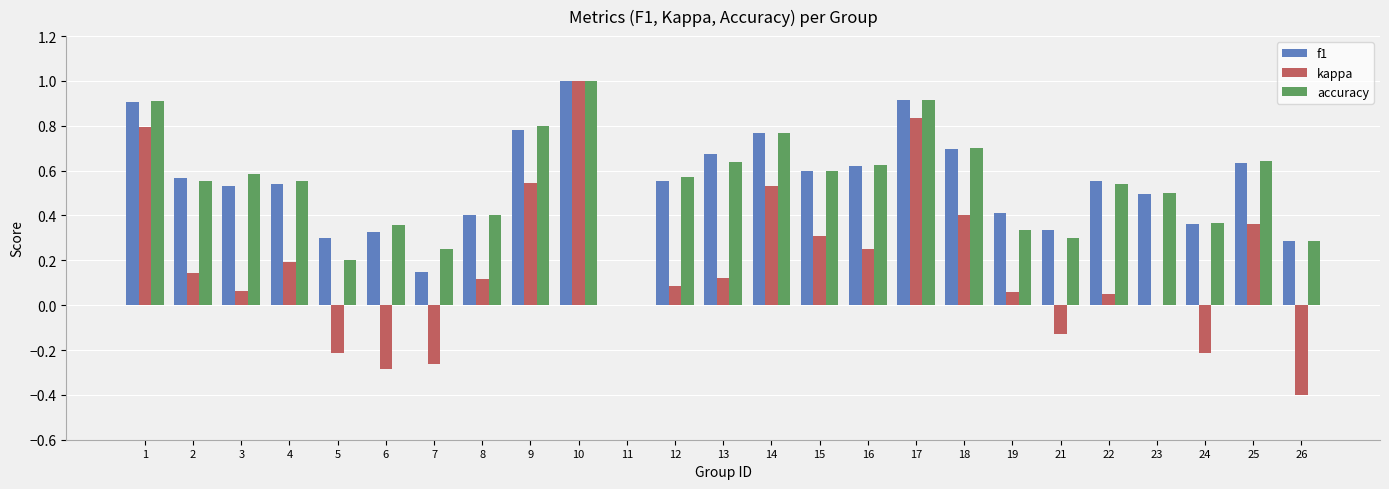

What are all the series names shown in the legend?

f1, kappa, accuracy